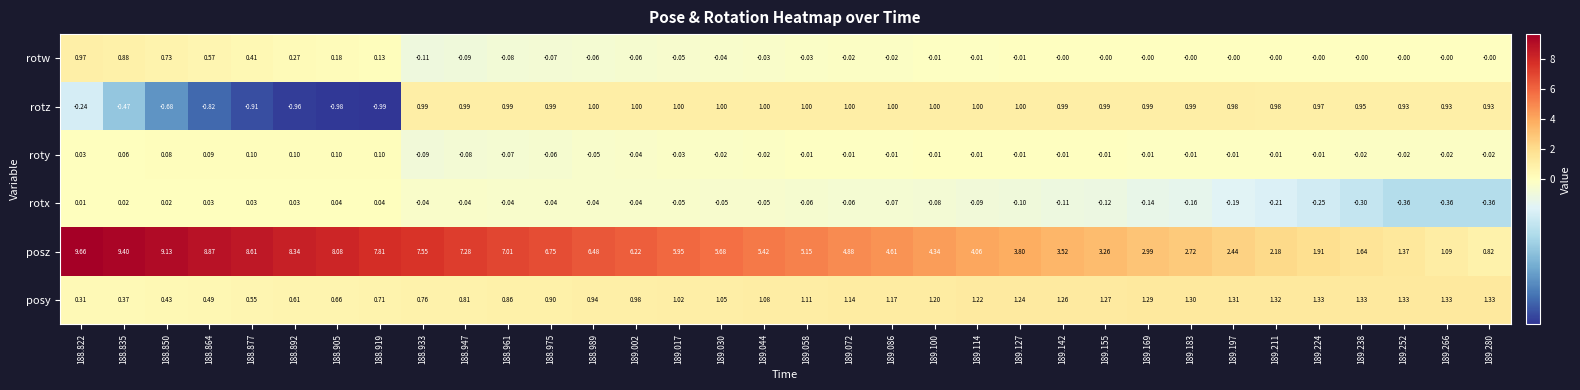

Which series has the largest total across all categories?

posz